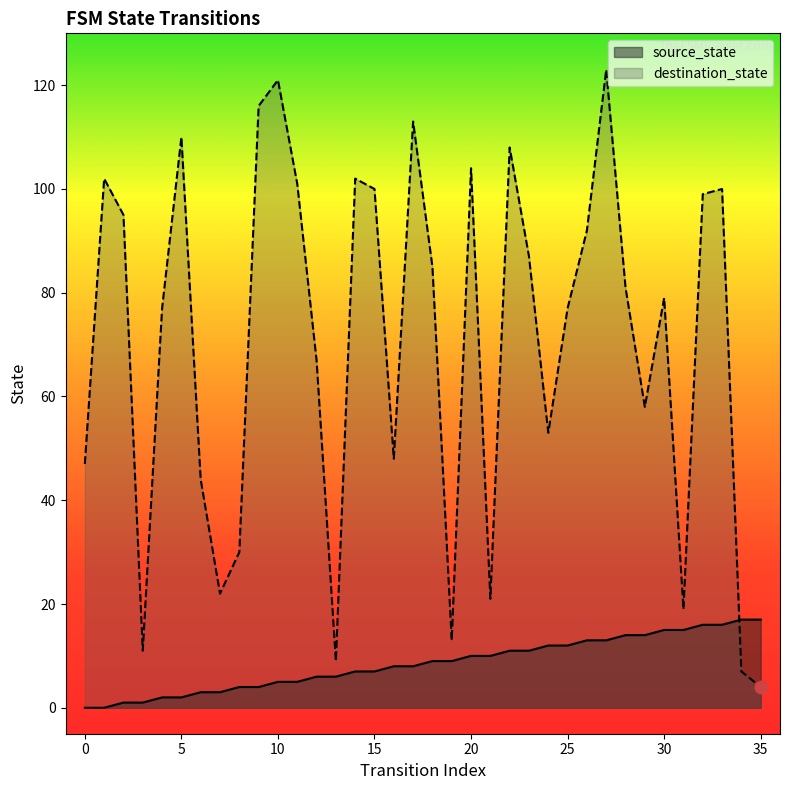

At which category is the sum across all series the highest?

27